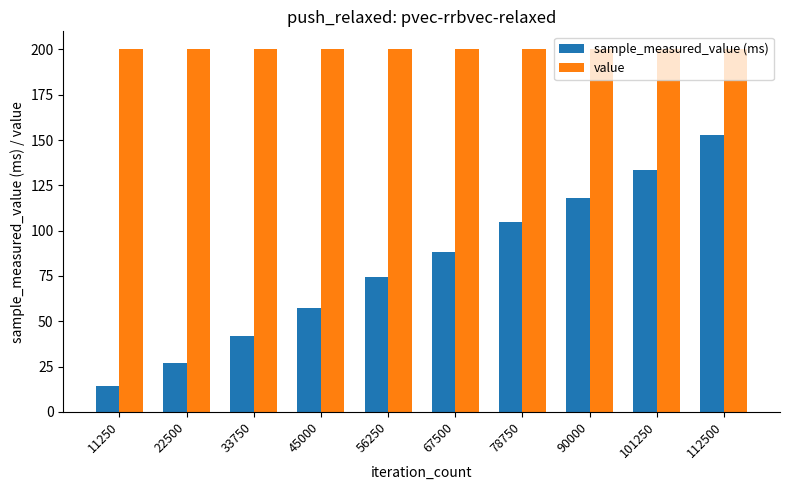

Rank the series by their average value, from highest to lowest.

value, sample_measured_value (ms)